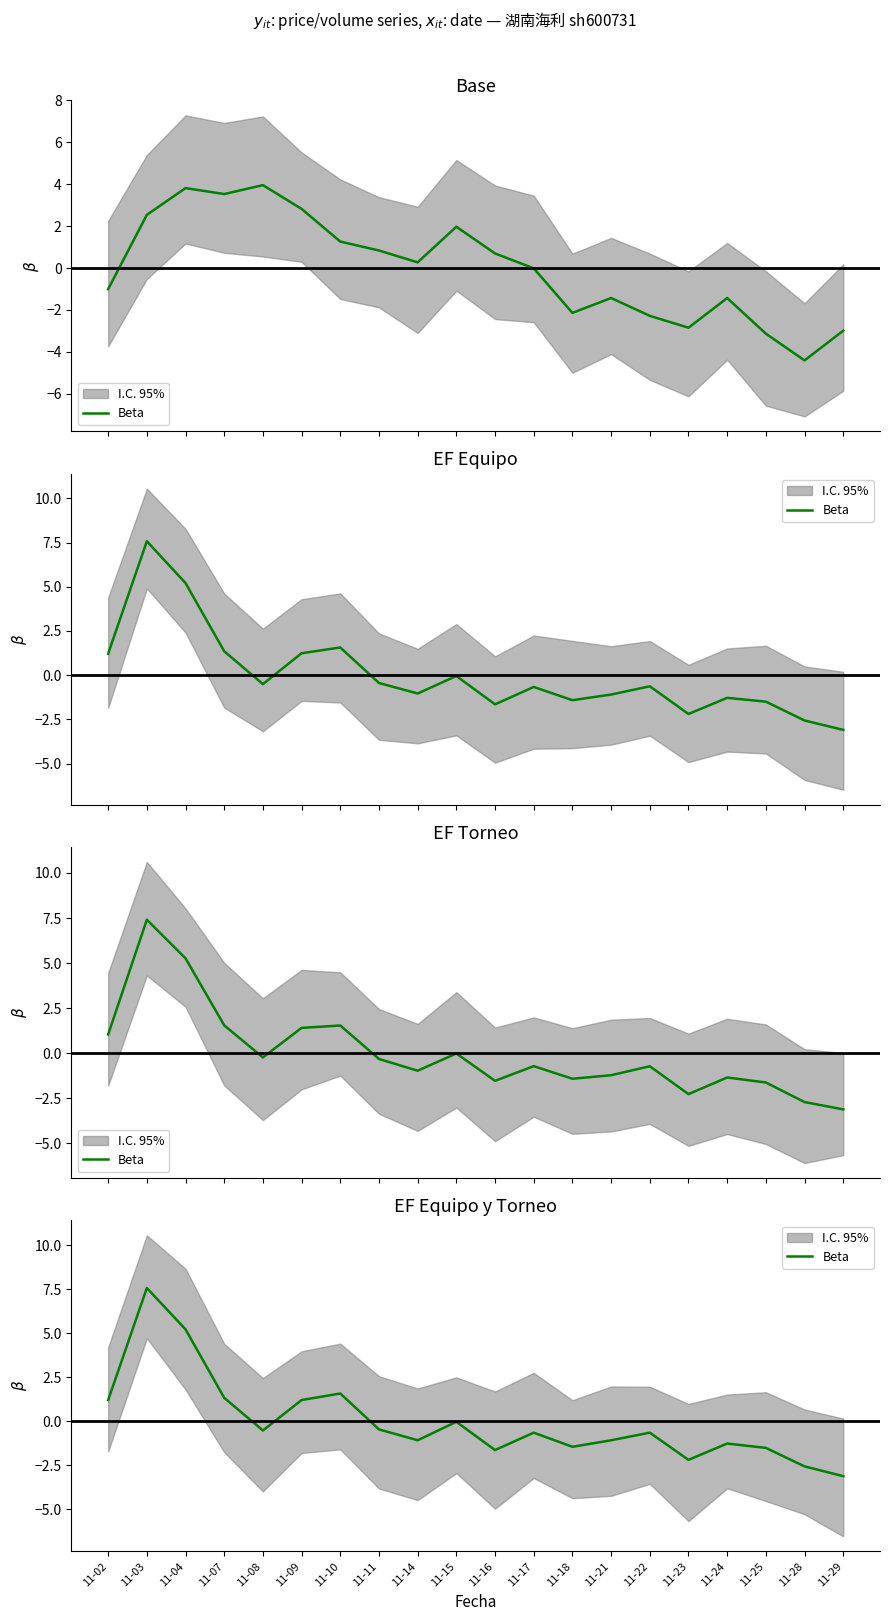

Reading left to right, what are all the values shown in this chart?

1.2	7.6	5.2	1.3	-0.5	1.2	1.6	-0.5	-1.1	-0.0	-1.6	-0.6	-1.4	-1.1	-0.6	-2.2	-1.3	-1.5	-2.6	-3.1